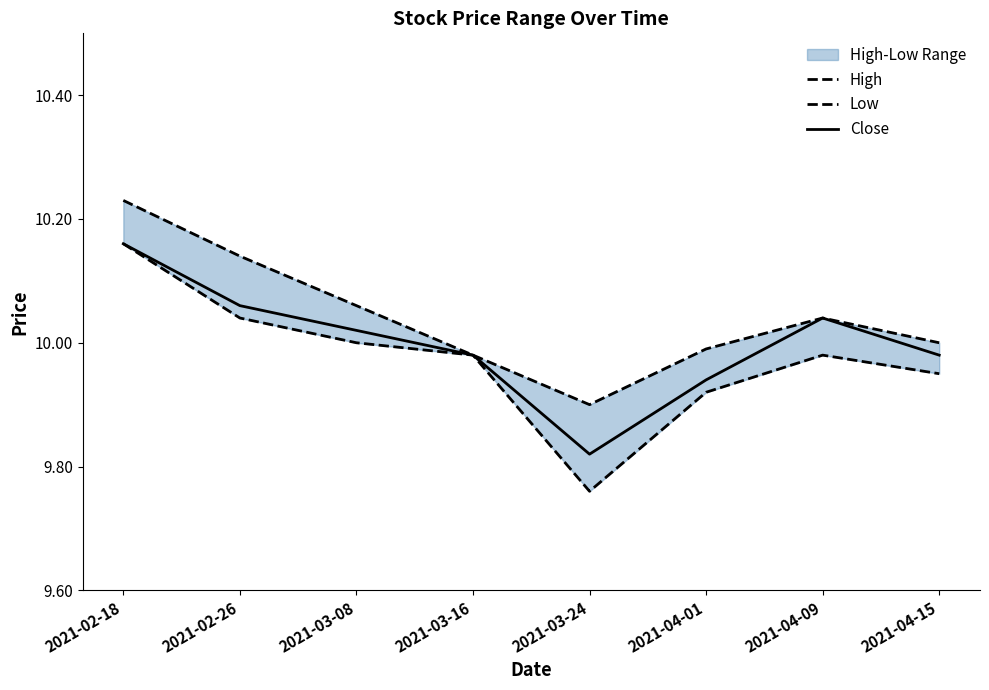

Rank the categories by High value from highest to lowest.

2021-02-18, 2021-02-26, 2021-03-08, 2021-04-09, 2021-04-15, 2021-04-01, 2021-03-16, 2021-03-24